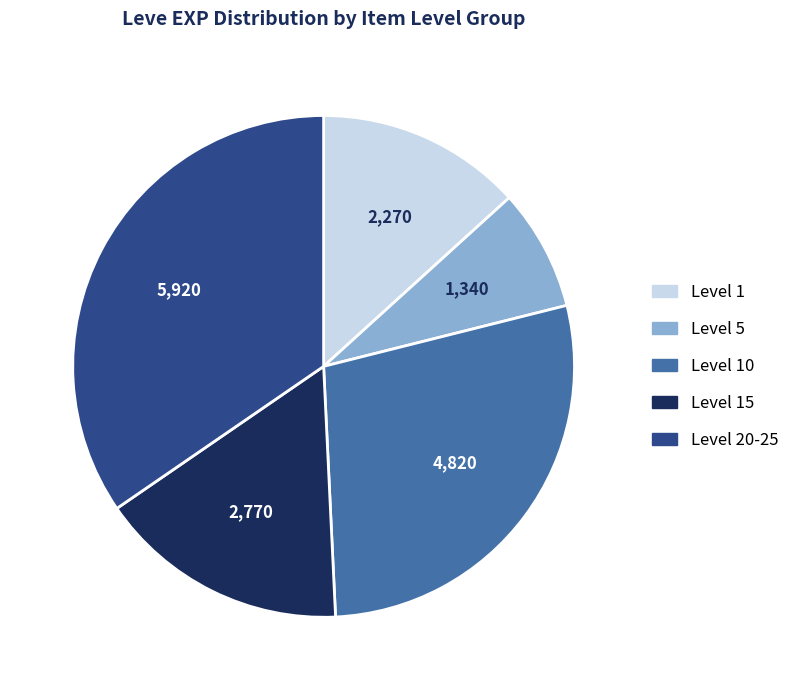

Is there any slice that represents more than half of the pie?

No